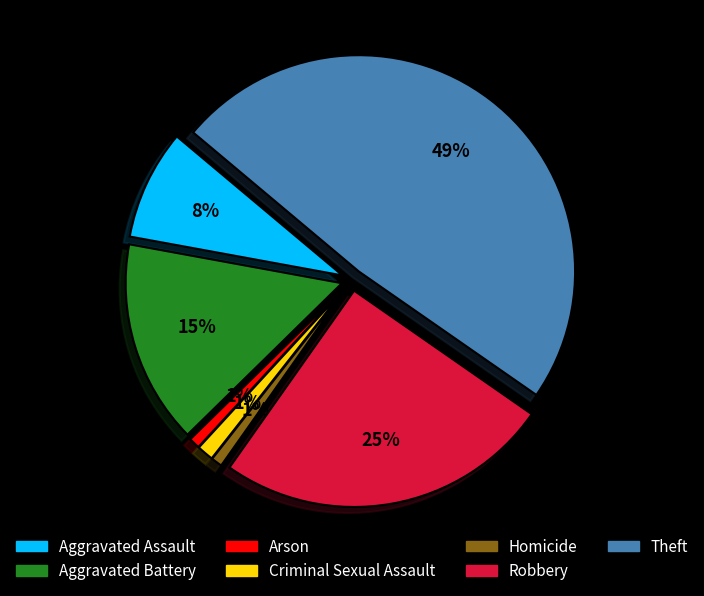

Is there any slice that represents more than half of the pie?

No